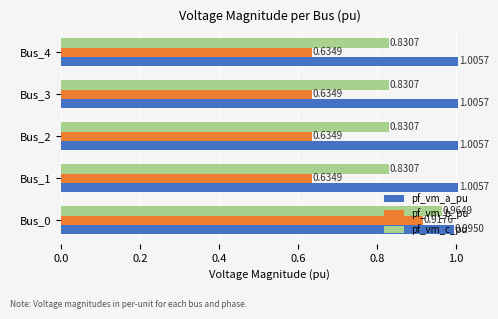

What is the difference between the pf_vm_b_pu values at Bus_0 and Bus_4?

0.3